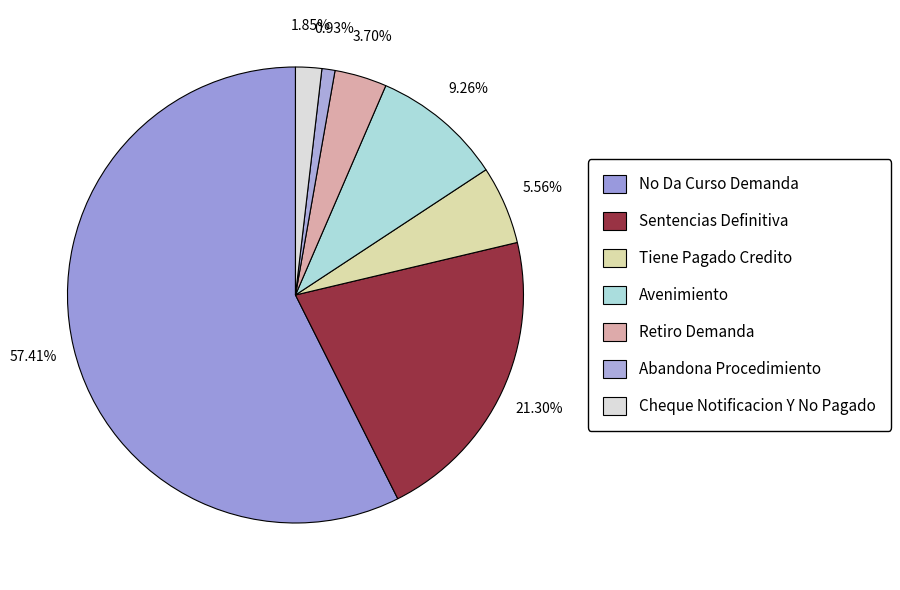

What is the smallest slice in the pie chart?

Abandona Procedimiento